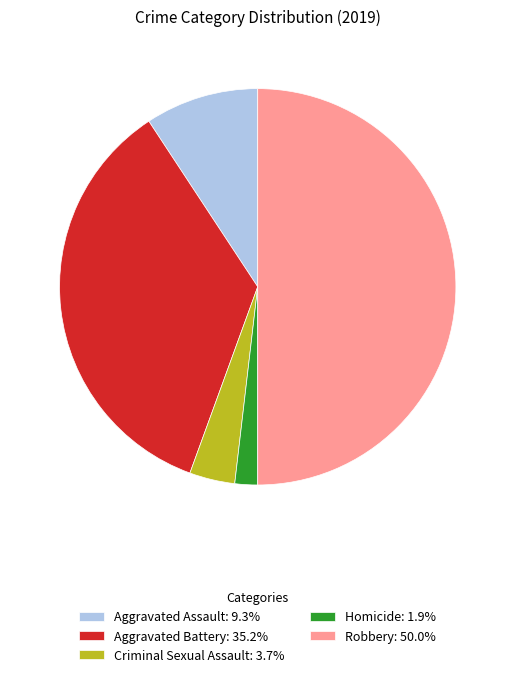

Approximately how many times larger is the value at Aggravated Assault compared to Homicide?

5.0